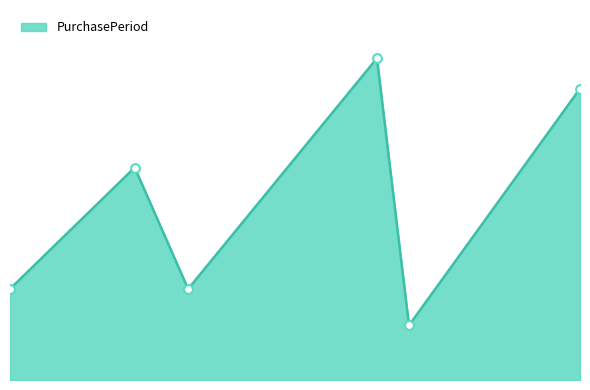

Which has a higher value, 2016-10-03 or 2016-06-22?

2016-10-03